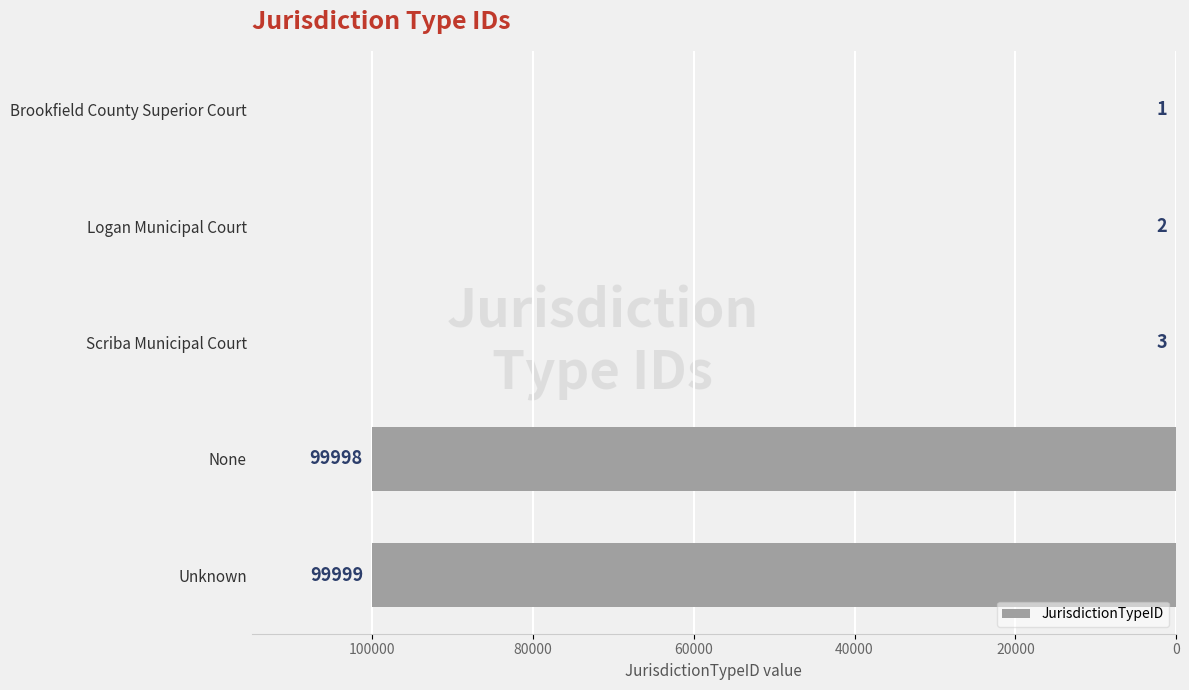

What is the change in value from Logan Municipal Court to Unknown?

+99997